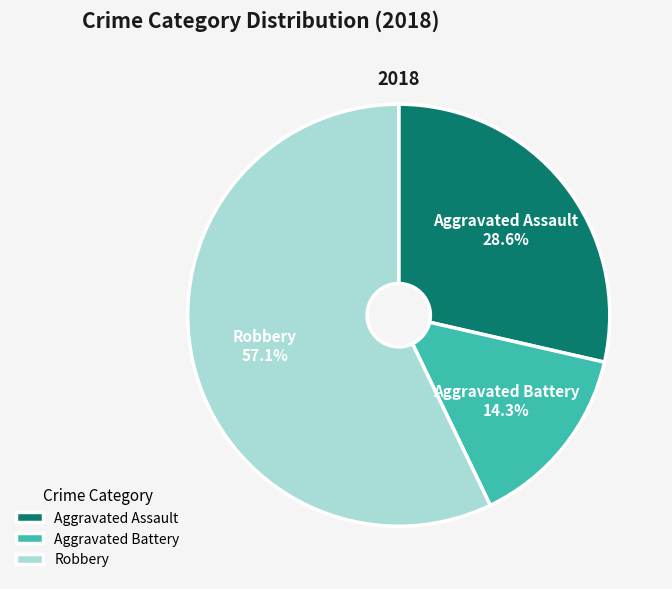

Which slice is the largest?

Robbery